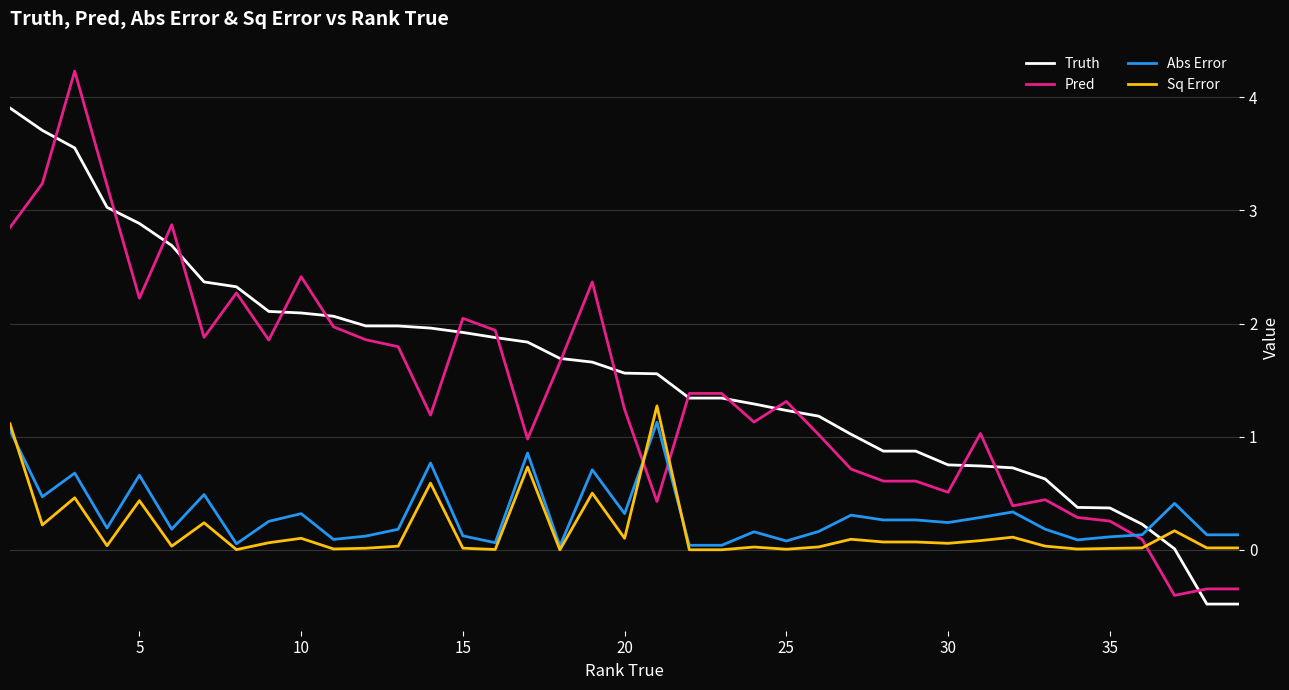

What is the maximum value shown in the chart?

4.2